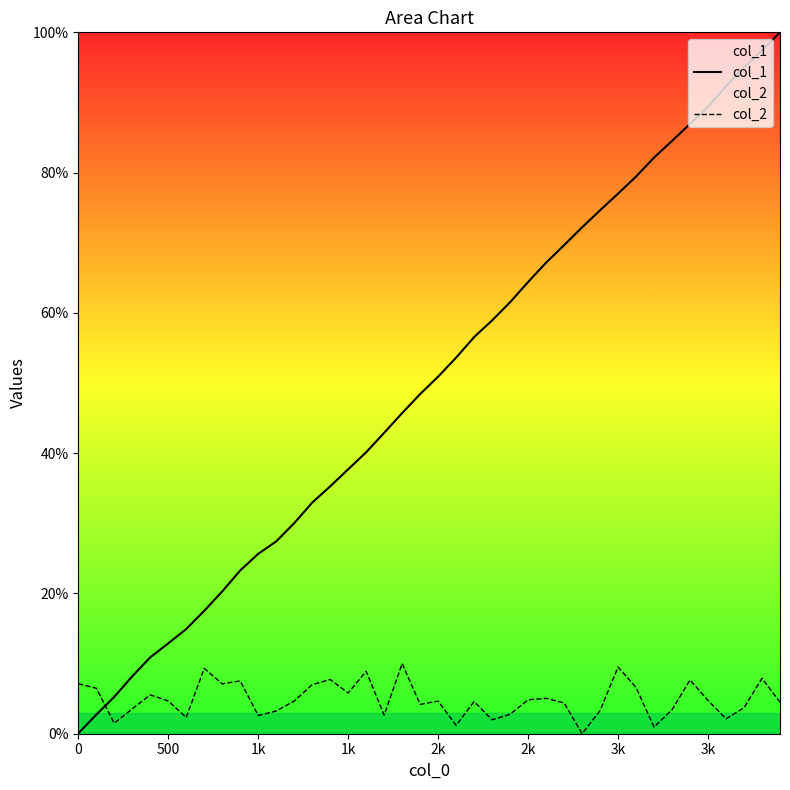

True or false: col_2 has more than 1 points higher than both neighbors.

True